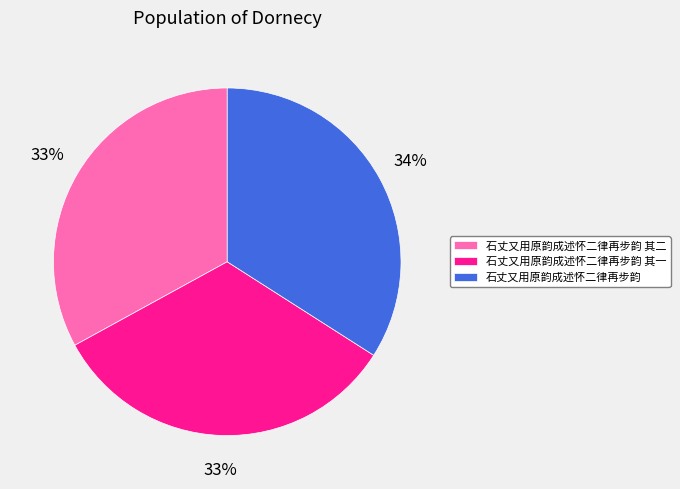

Count the number of slices in the pie.

3